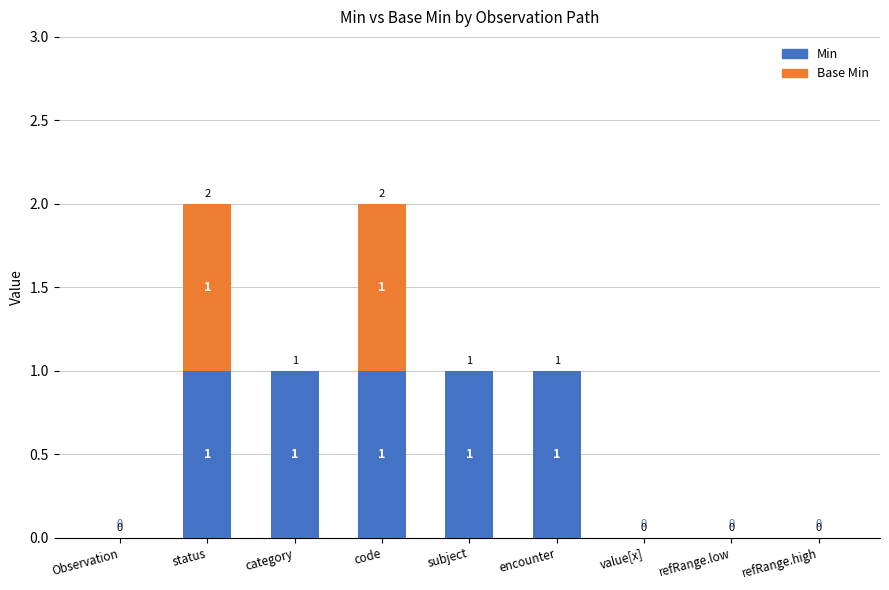

True or false: Min has a value of 1 at code.

True